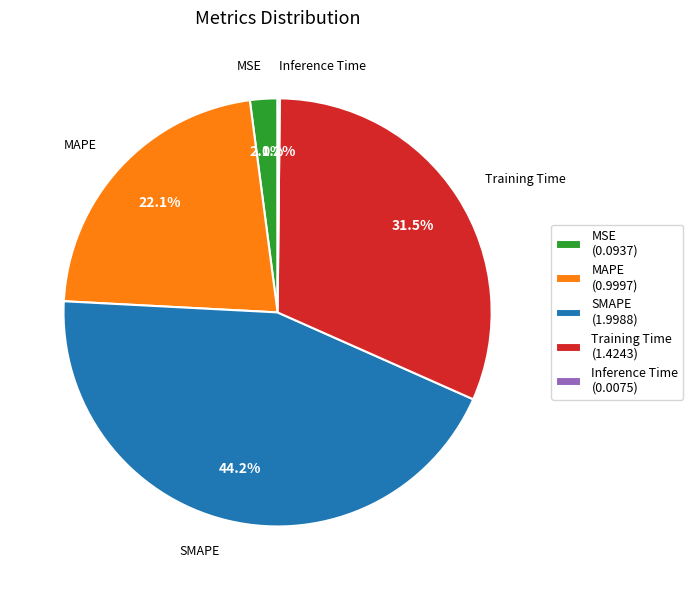

To the nearest percent, what is the average slice percentage?

20%